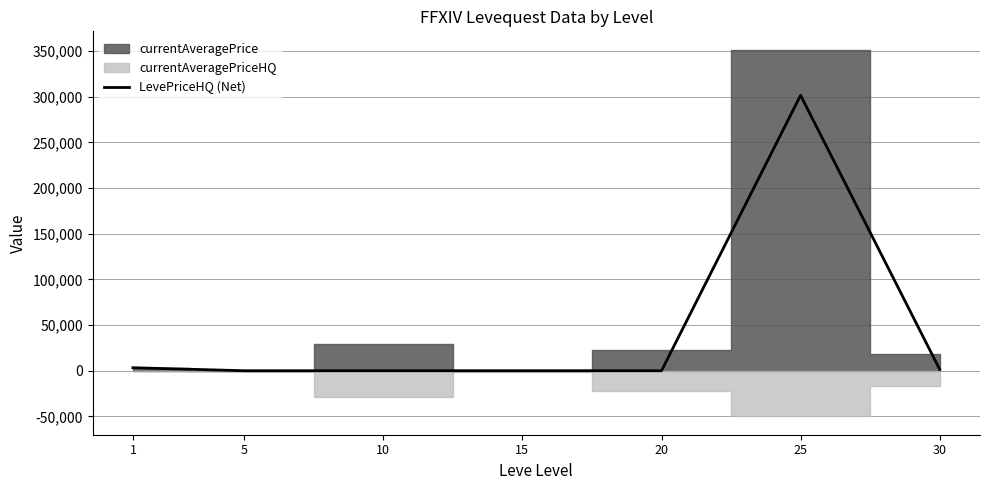

What is the maximum value for LevePriceHQ (Net)?

301666